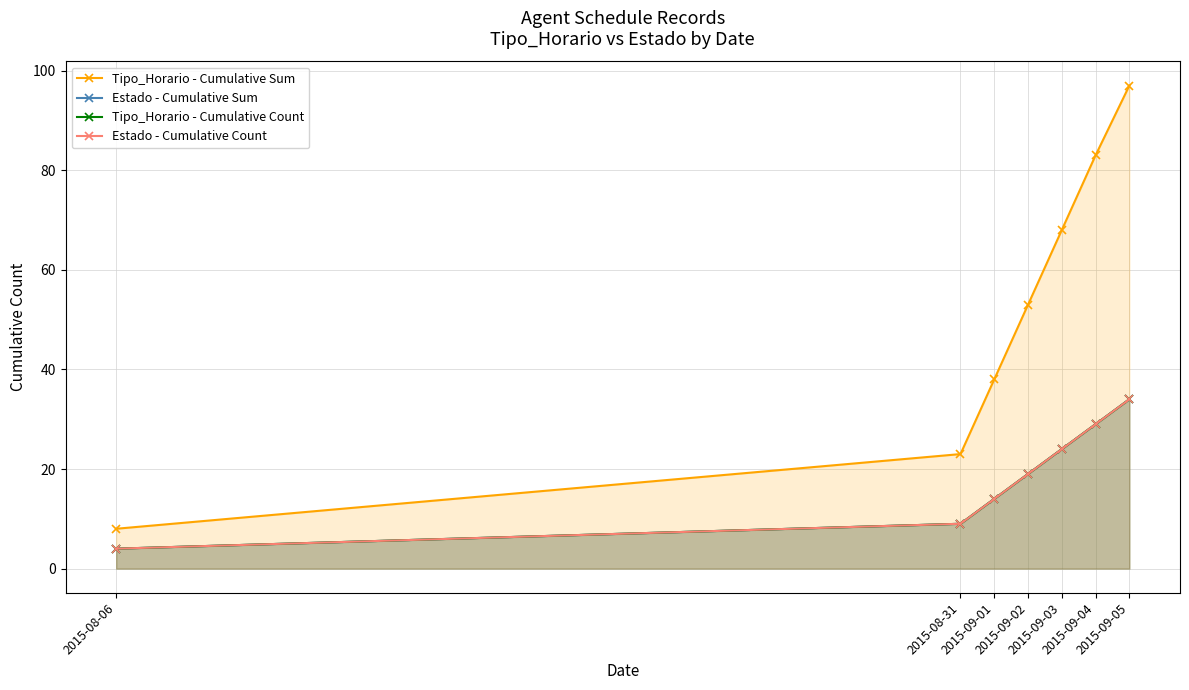

What is the average value of the Tipo_Horario - Cumulative Count series?

19